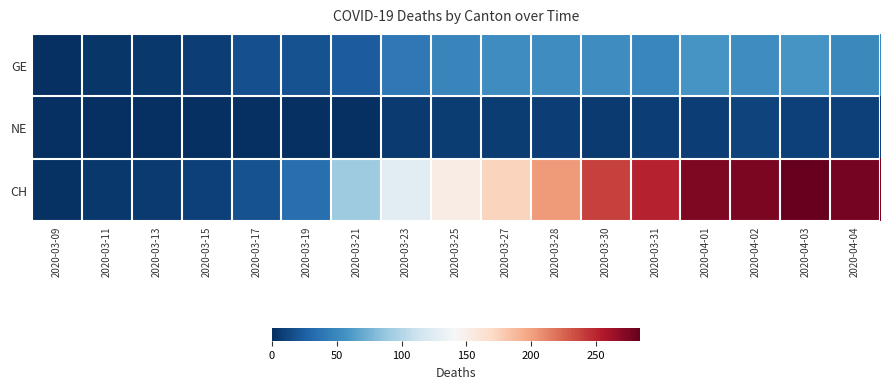

List the series in order of their overall mean, lowest first.

NE, GE, CH